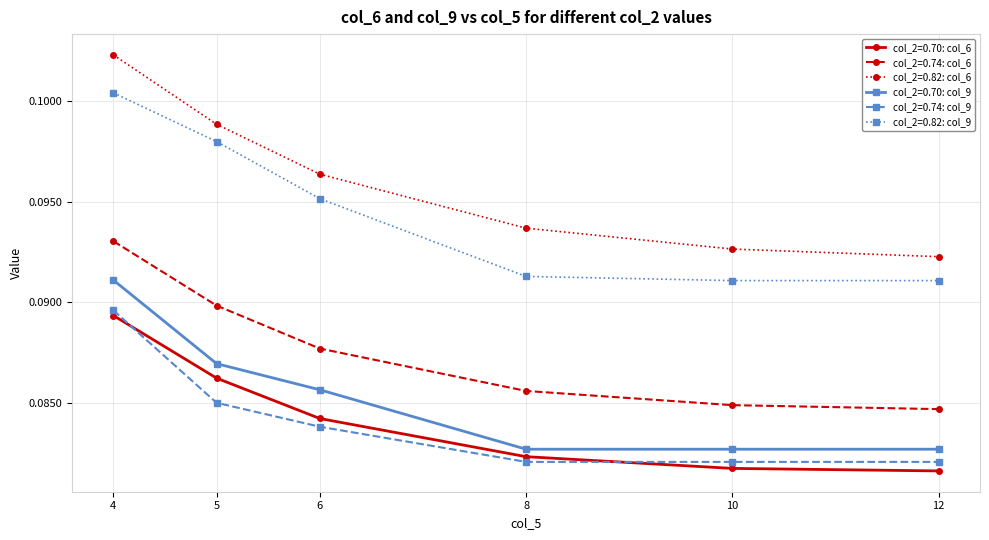

Count the col_2=0.82: col_9 values in the range 0 to 1.

6